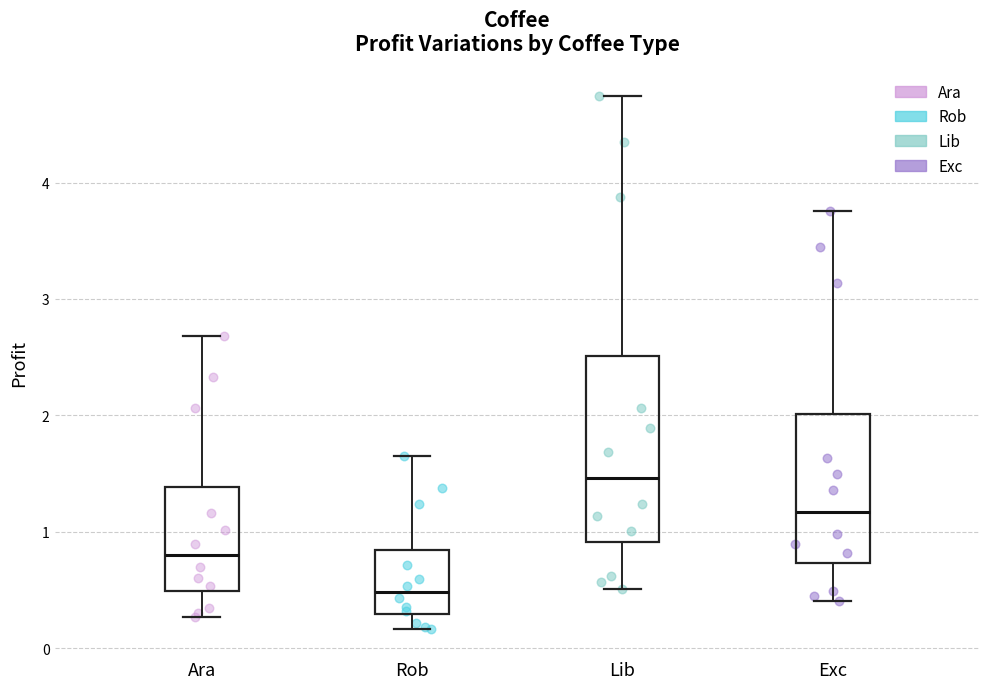

Reading left to right, read every box against the y-axis: the position of its median line, the range the box covers, and the ends of its whiskers. The values are not printed on the chart, so give them approximately, as read against the axis.

Ara: median 0.8, box 0.5 to 1.4, whiskers 0.3 to 2.7
Rob: median 0.5, box 0.3 to 0.8, whiskers 0.2 to 1.6
Lib: median 1.5, box 0.9 to 2.5, whiskers 0.5 to 4.7
Exc: median 1.2, box 0.7 to 2.0, whiskers 0.4 to 3.8